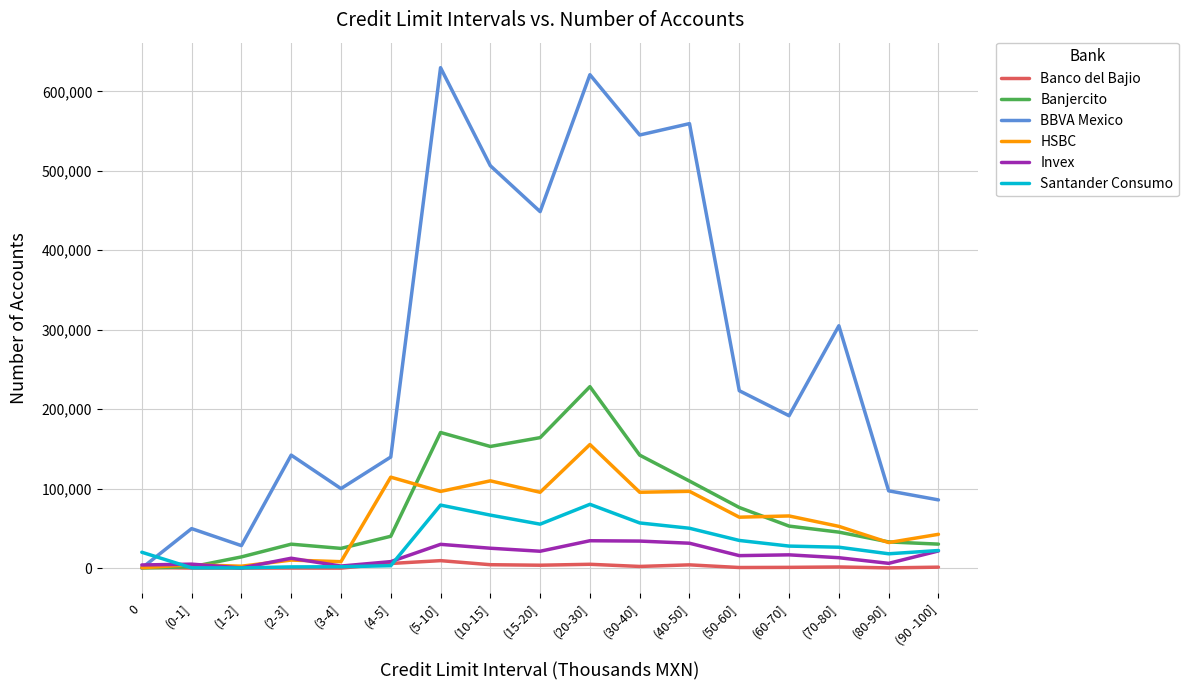

Between (0-1] and (5-10], which series saw the biggest shift?

BBVA Mexico